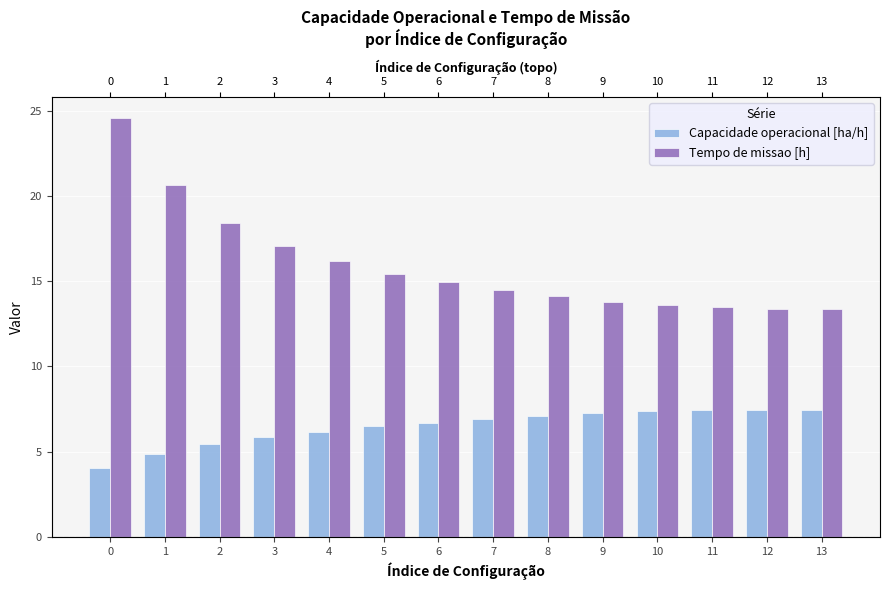

What is the approximate value of Capacidade operacional [ha/h] at 5?

6.5